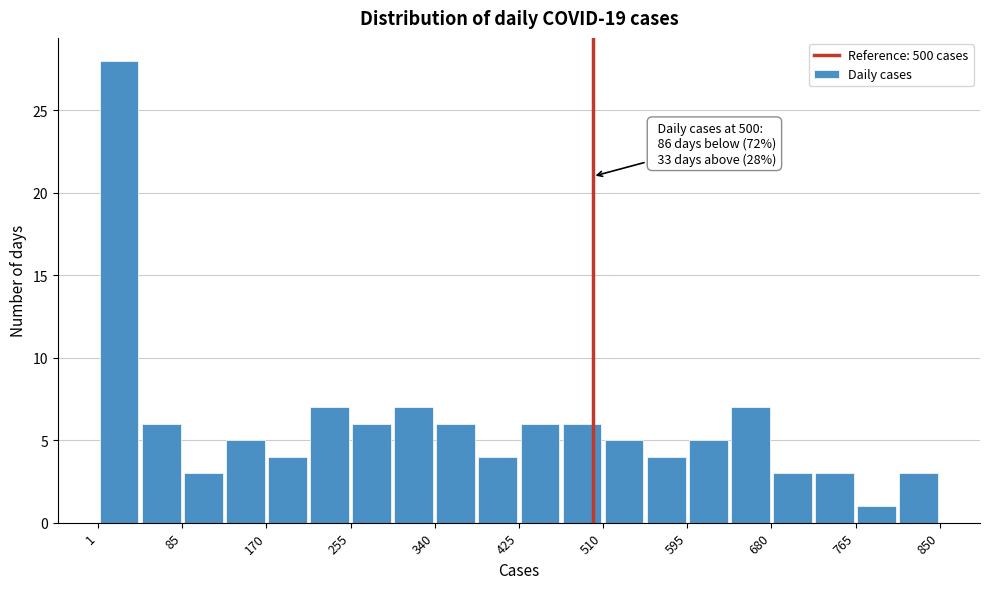

Over which range of the x-axis is the bar tallest?

0 to 40